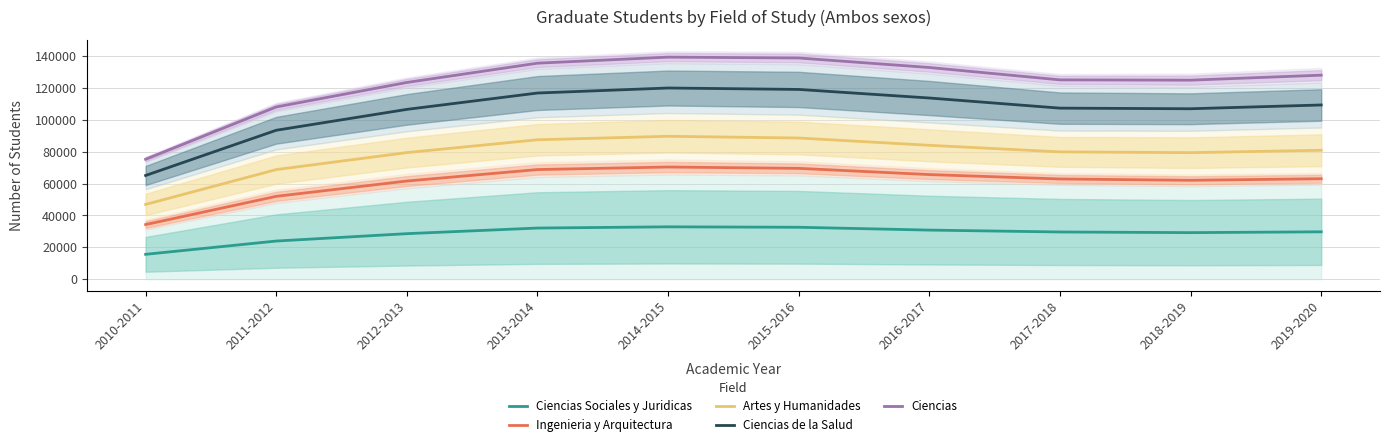

Which series changed the most between 2011-2012 and 2016-2017?

Ciencias